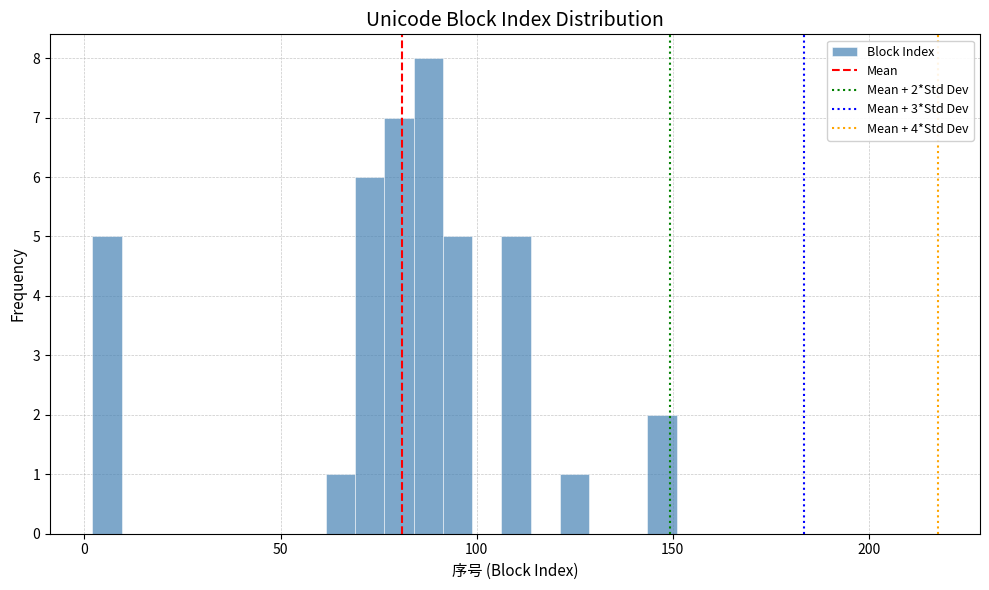

Read against the x-axis, roughly where is the centre of the tallest bar?

90